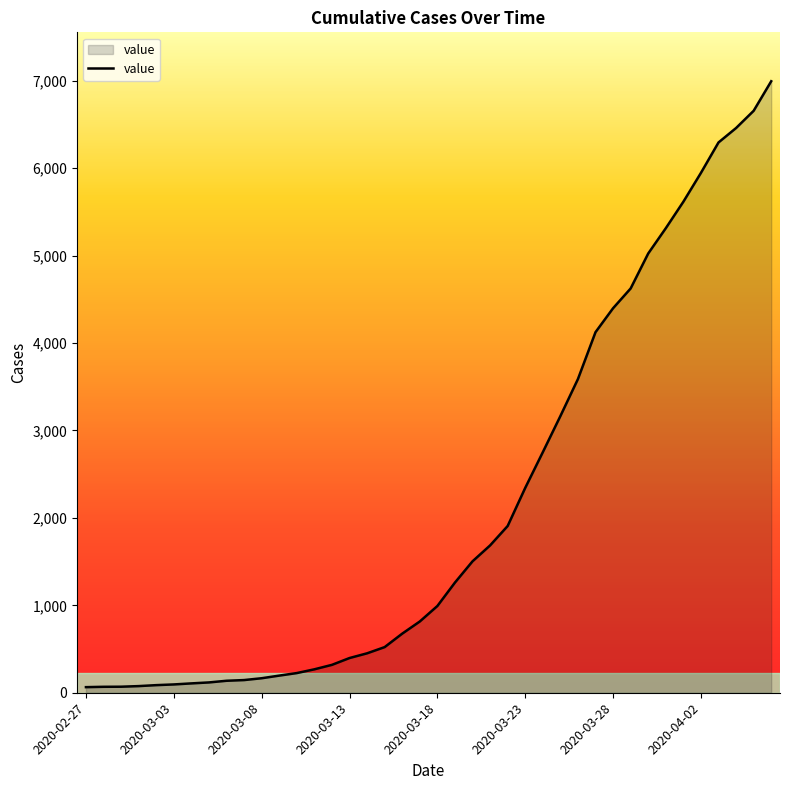

What is the difference between the maximum and minimum values?

6930